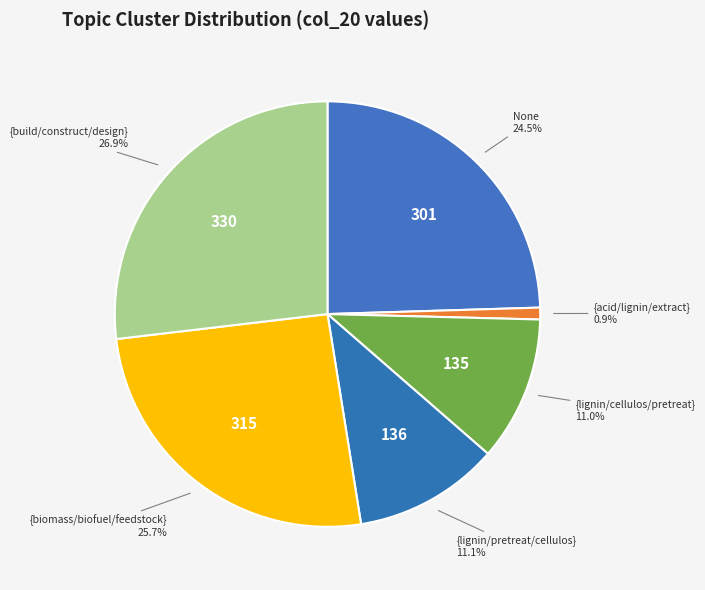

Is the sum of {acid/lignin/extract} and {lignin/pretreat/cellulos} greater than half?

No